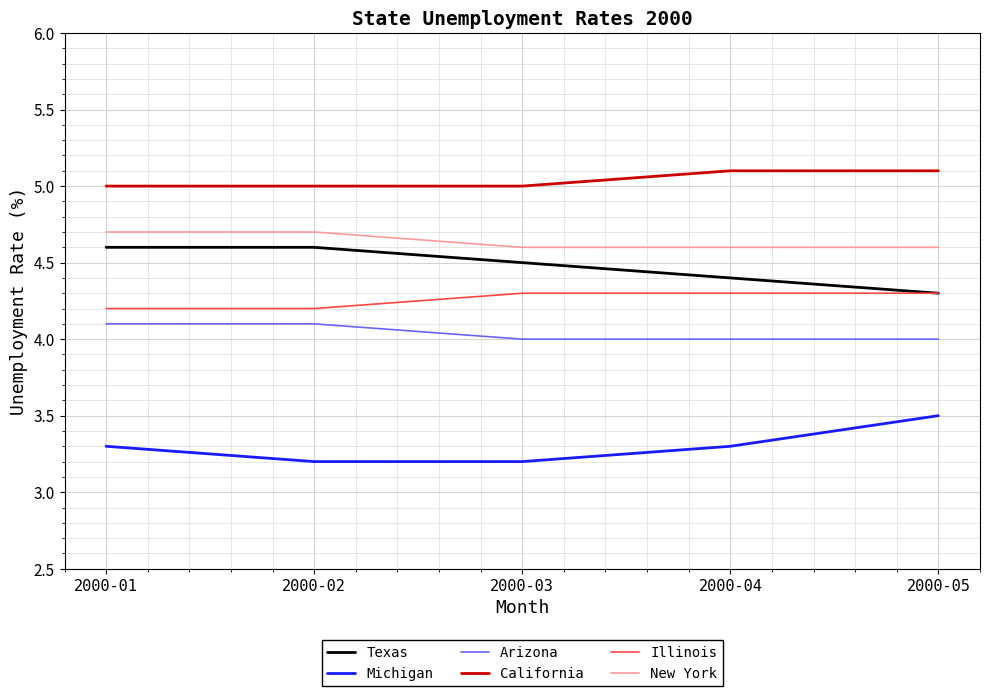

True or false: Michigan and Illinois intersect in this chart.

False